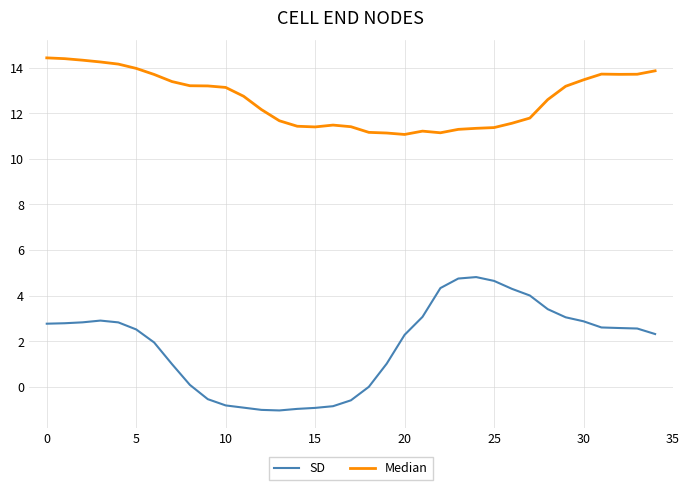

Does the chart display data point markers on the line(s)?

No